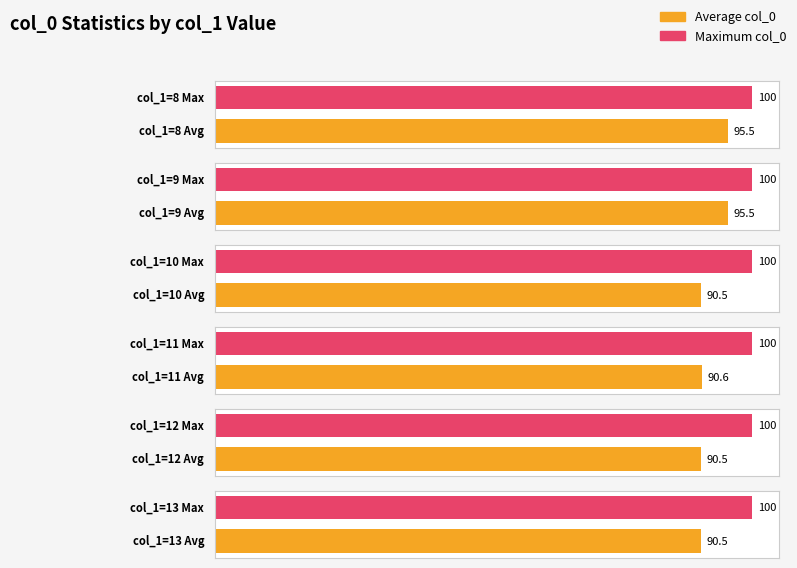

Which series has the largest total across all categories?

Maximum col_0